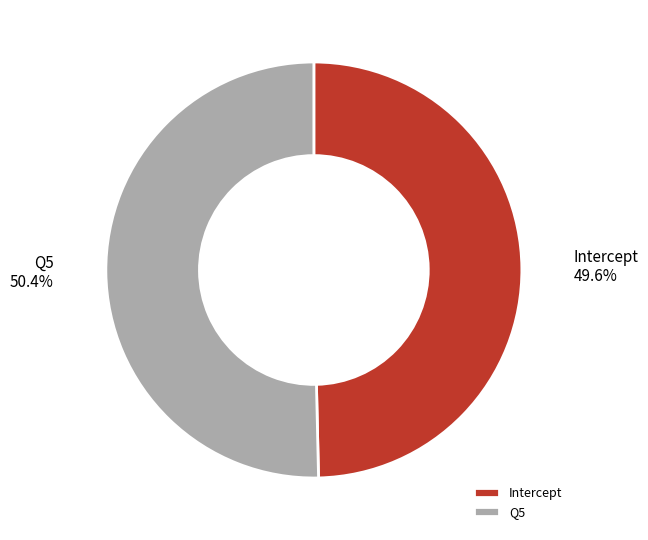

To the nearest percent, what portion does Intercept represent?

50%